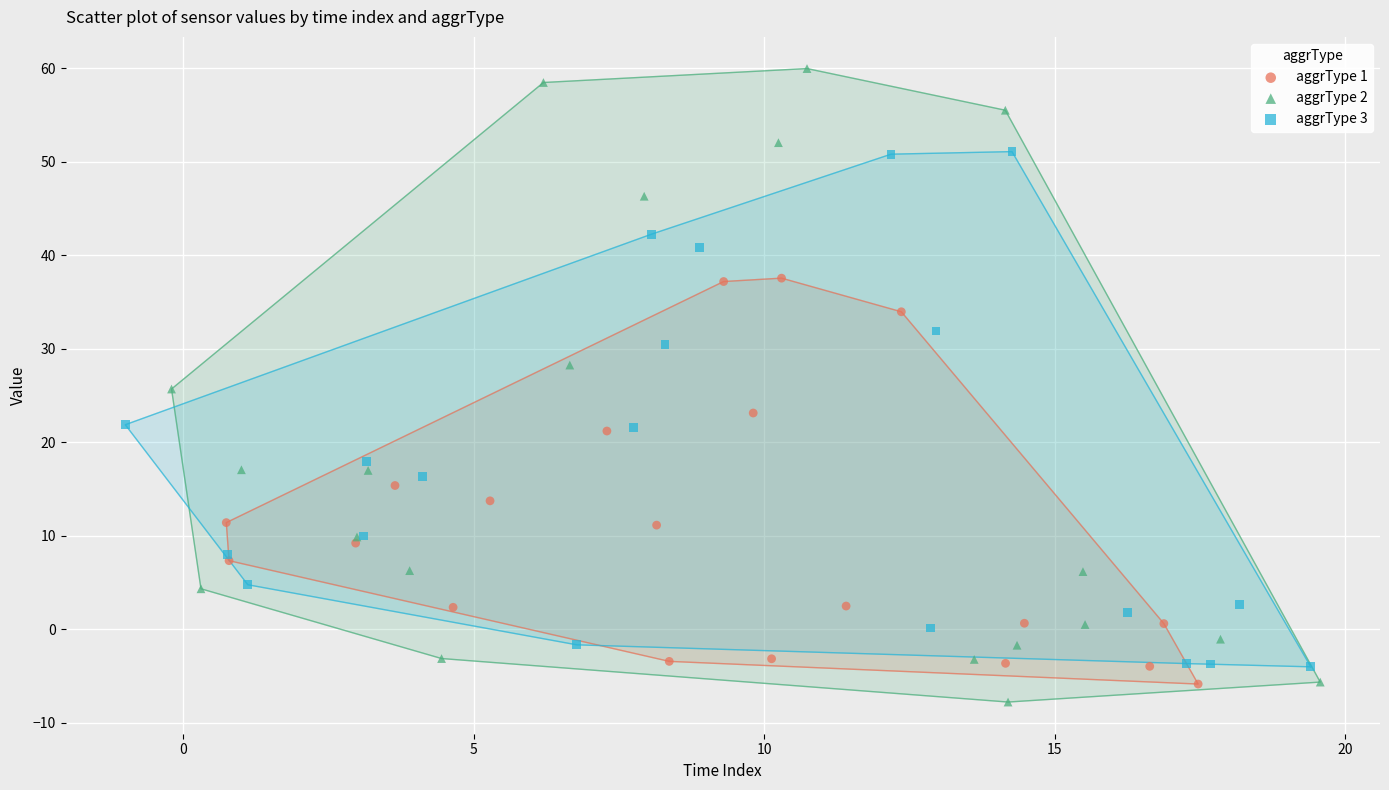

What are all the series names shown in the legend?

aggrType 1, aggrType 2, aggrType 3